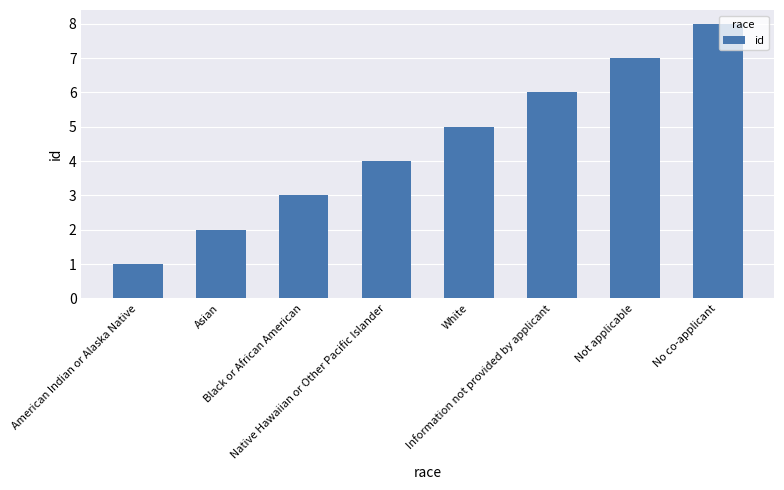

What is the difference between the values at White and No co-applicant?

3